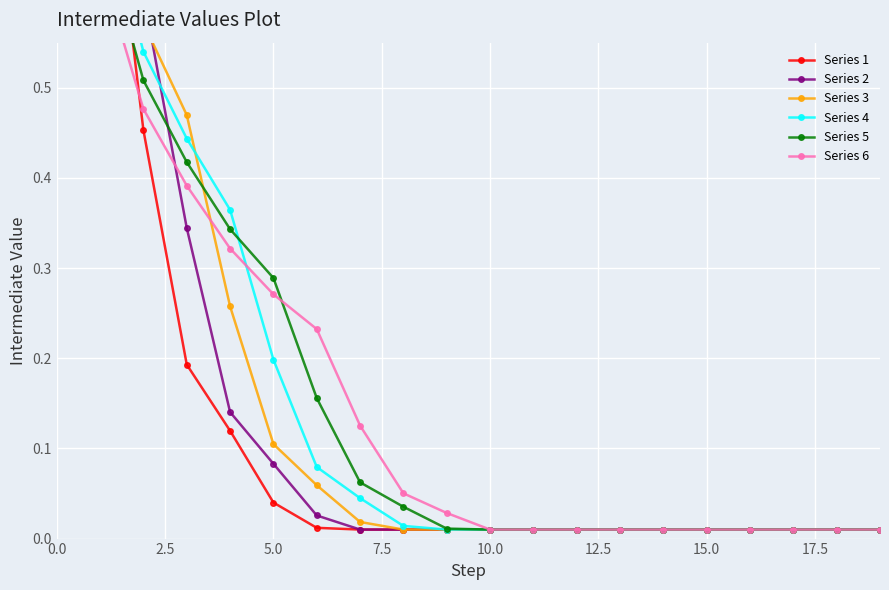

What are all the series names shown in the legend?

Series 1, Series 2, Series 3, Series 4, Series 5, Series 6